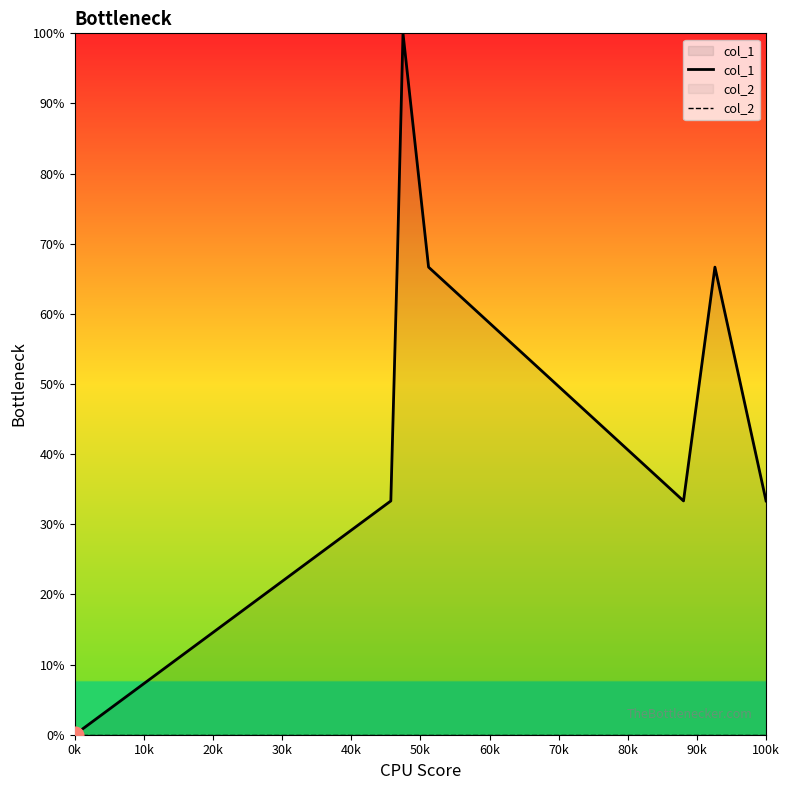

What is the sum of all col_1 values?

12